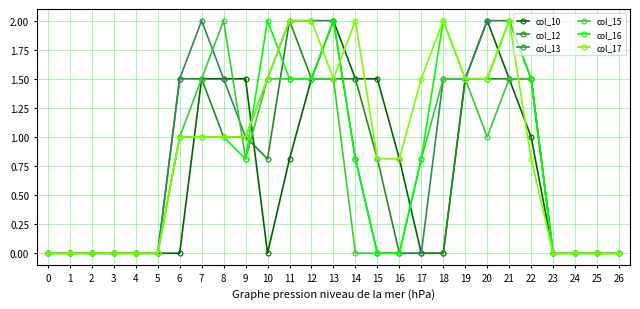

Is it true that col_15 equals 0.7 at 1?

False